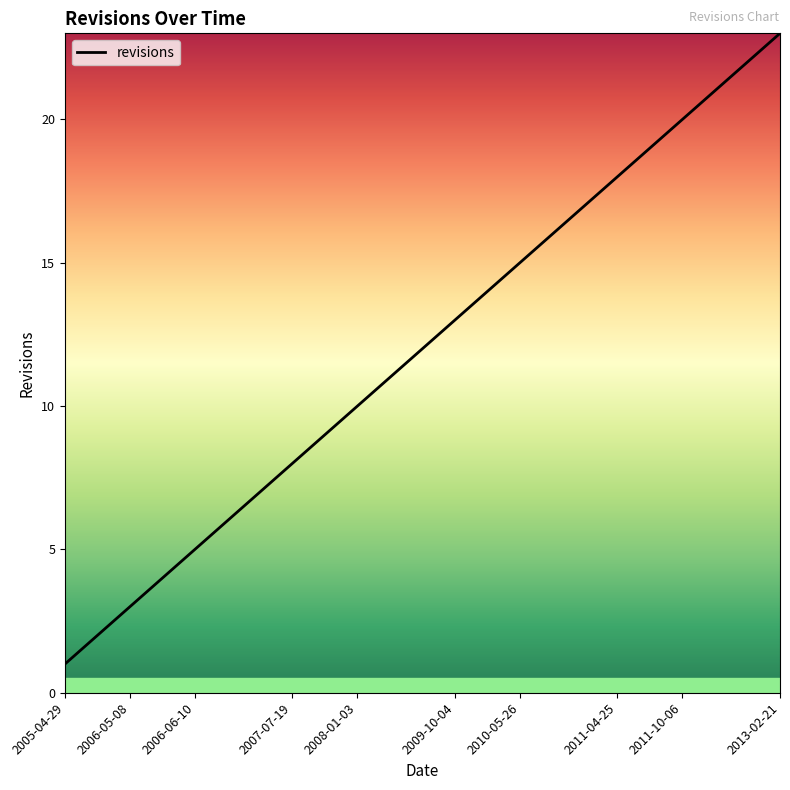

What is the maximum value shown in the chart?

23